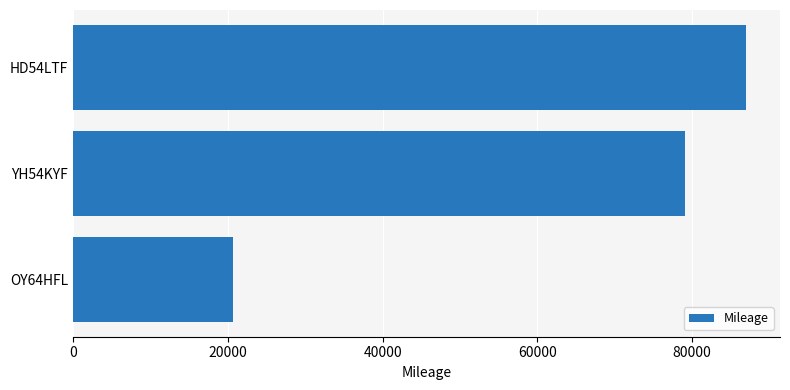

What is the maximum value shown in the chart?

87000